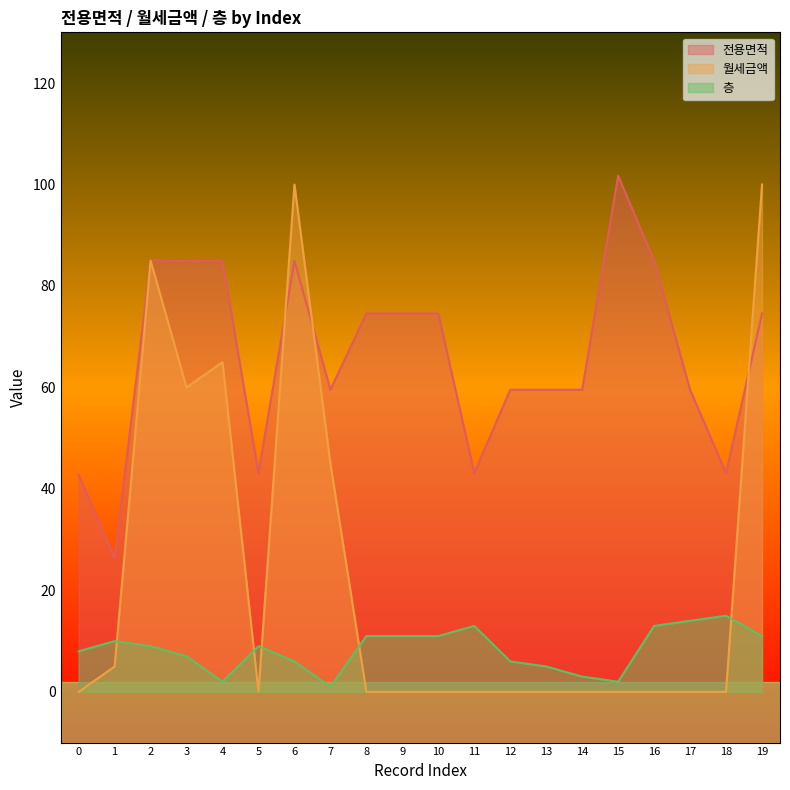

What is the greatest value displayed?

101.8